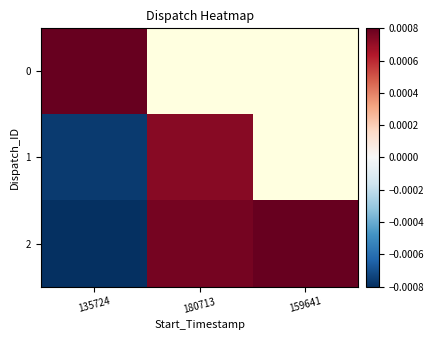

How many data points does each series have?

3